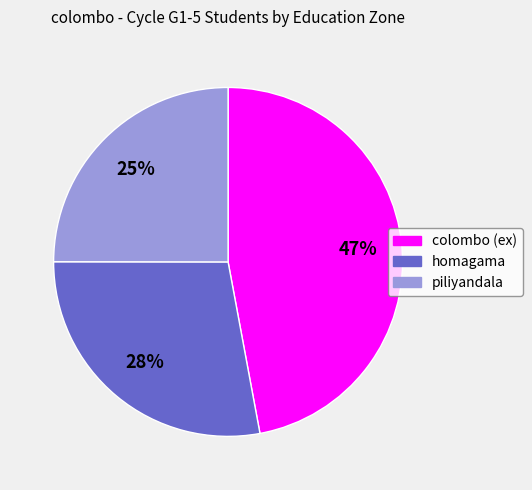

To the nearest percent, what portion does piliyandala represent?

25%